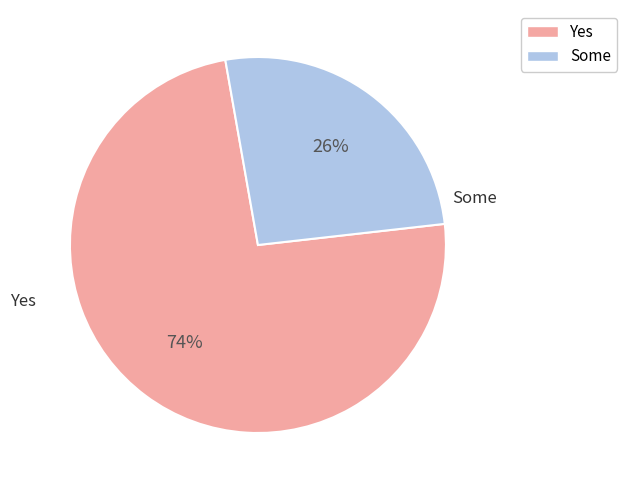

To the nearest percent, what is the average slice percentage?

50%